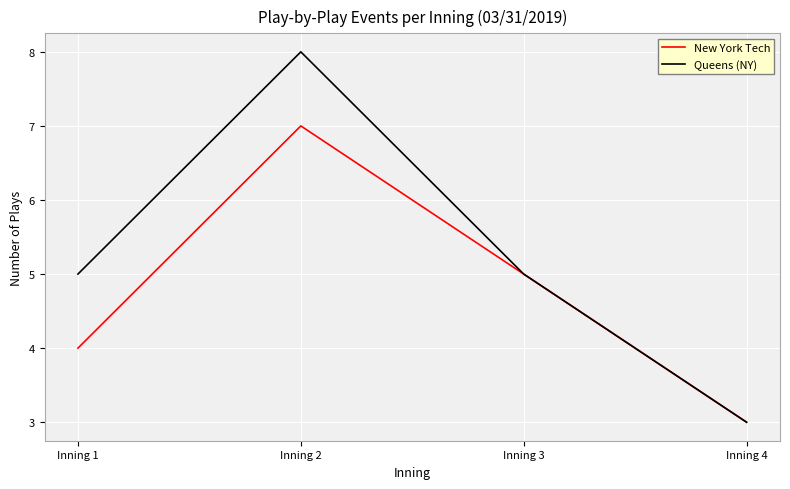

At which category does New York Tech reach its first local peak?

Inning 2